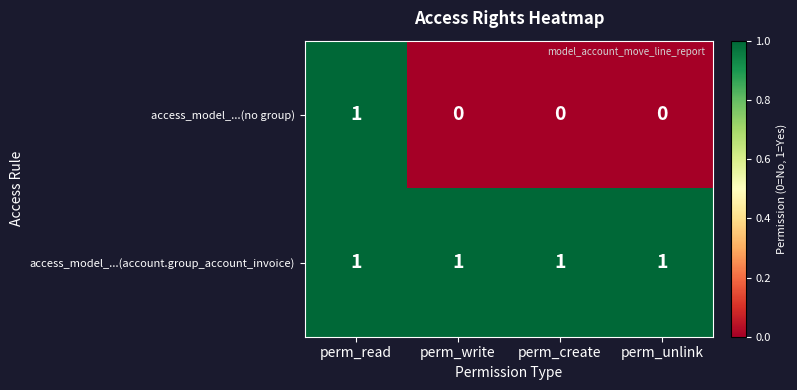

Reading left to right, extract all data points from this chart.

access_model_...(no group): perm_read=1	perm_write=0	perm_create=0	perm_unlink=0
access_model_...(account.group_account_invoice): perm_read=1	perm_write=1	perm_create=1	perm_unlink=1